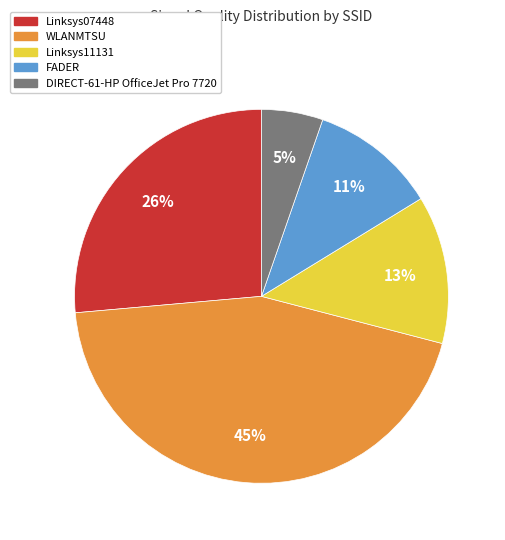

To the nearest percent, what is the average slice percentage?

20%